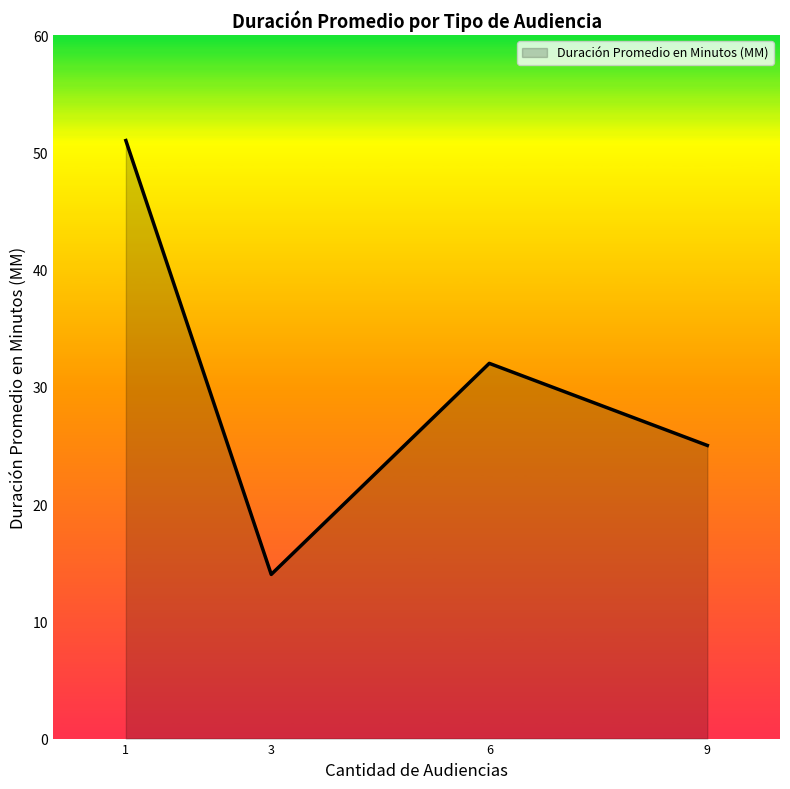

Rank the categories by value from lowest to highest.

3, 9, 6, 1